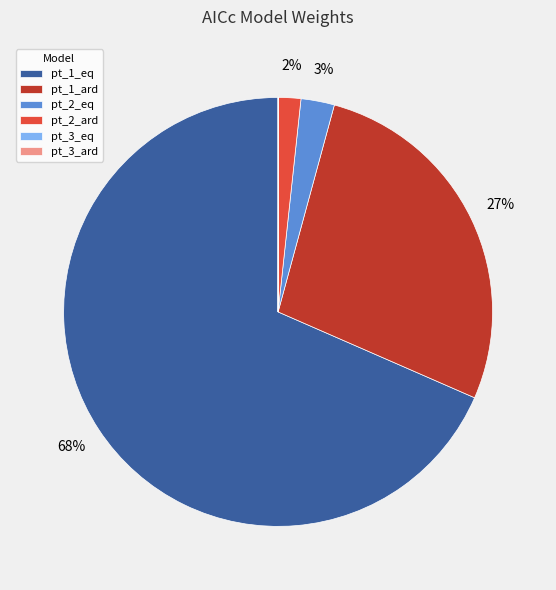

To the nearest percent, what percentage of the pie is pt_2_ard?

2%